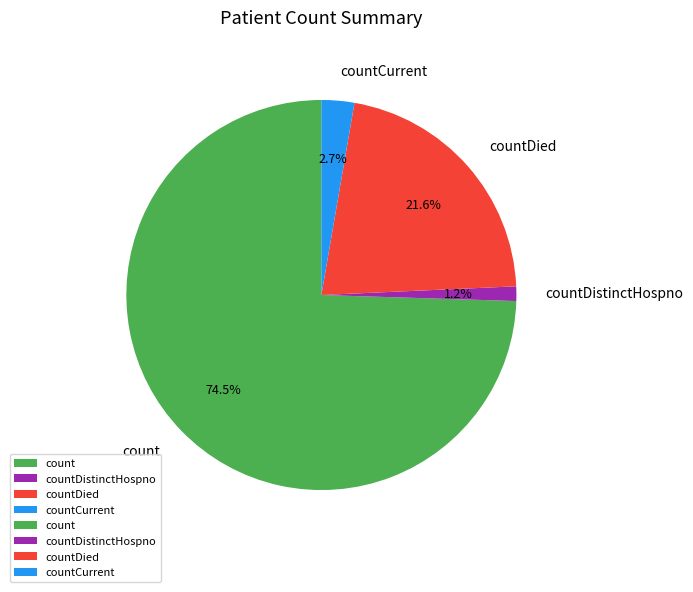

Is there any slice that represents more than half of the pie?

Yes